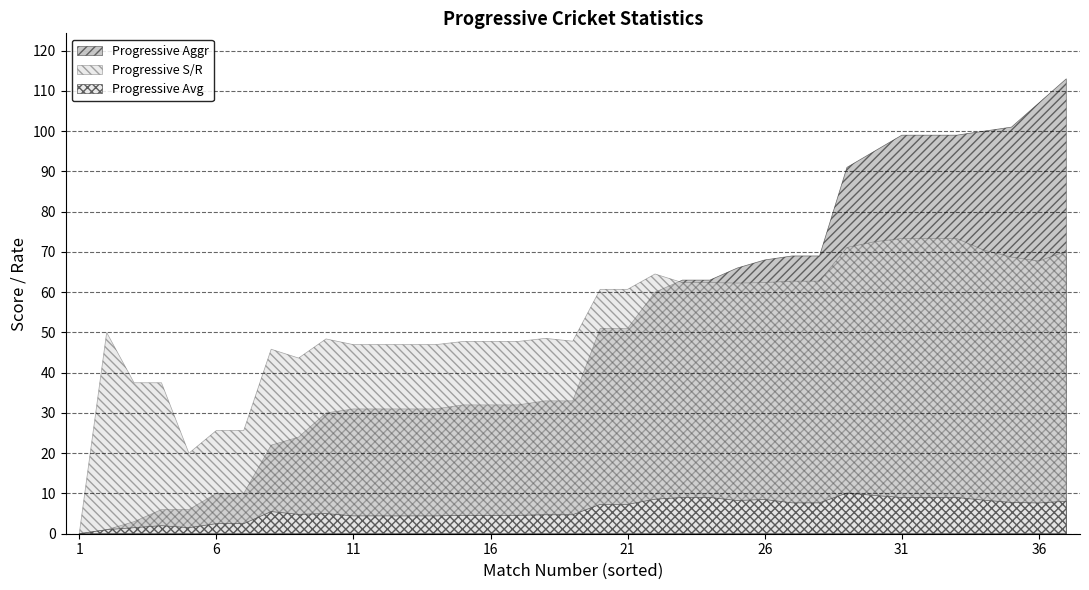

What are all the series names shown in the legend?

Progressive Aggr, Progressive S/R, Progressive Avg